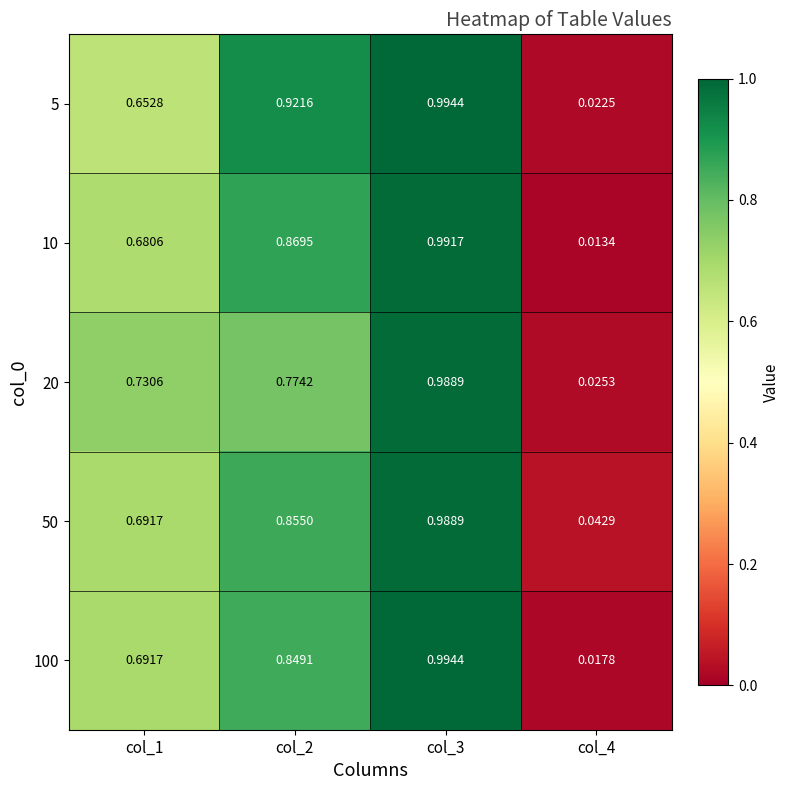

Is the value of 50 at col_1 greater than the value of 5 at col_3?

No